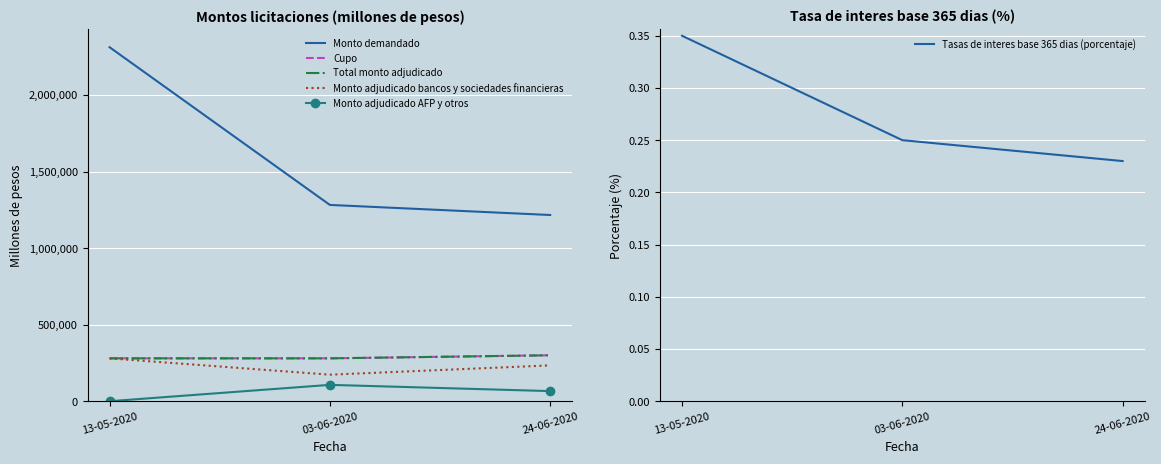

How many Monto adjudicado bancos y sociedades financieras values are between 173200 and 280000?

3